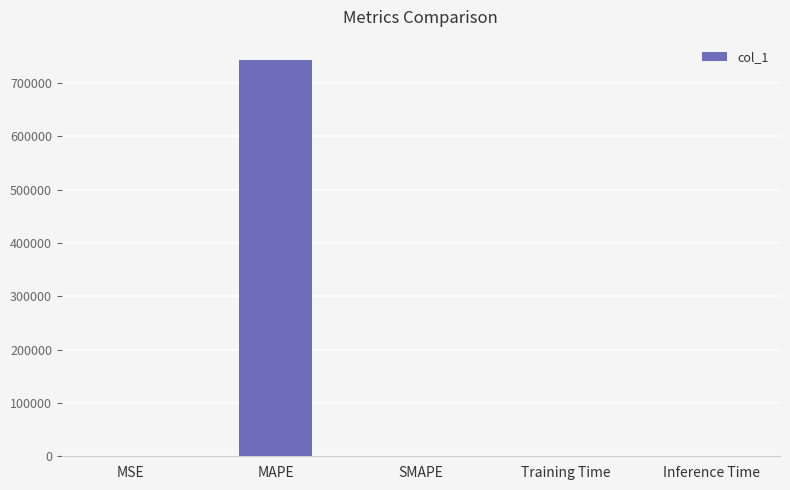

What is the maximum value shown in the chart?

744233.1